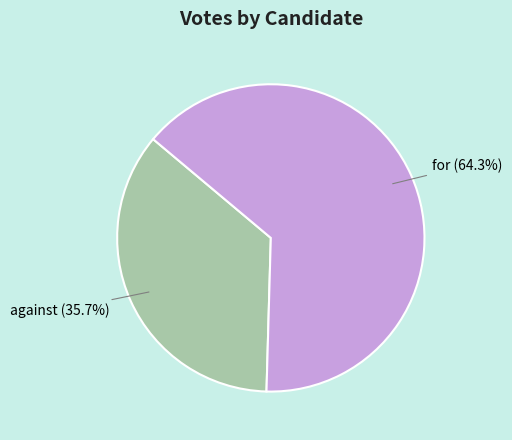

To the nearest percent, what is the average slice percentage?

50%